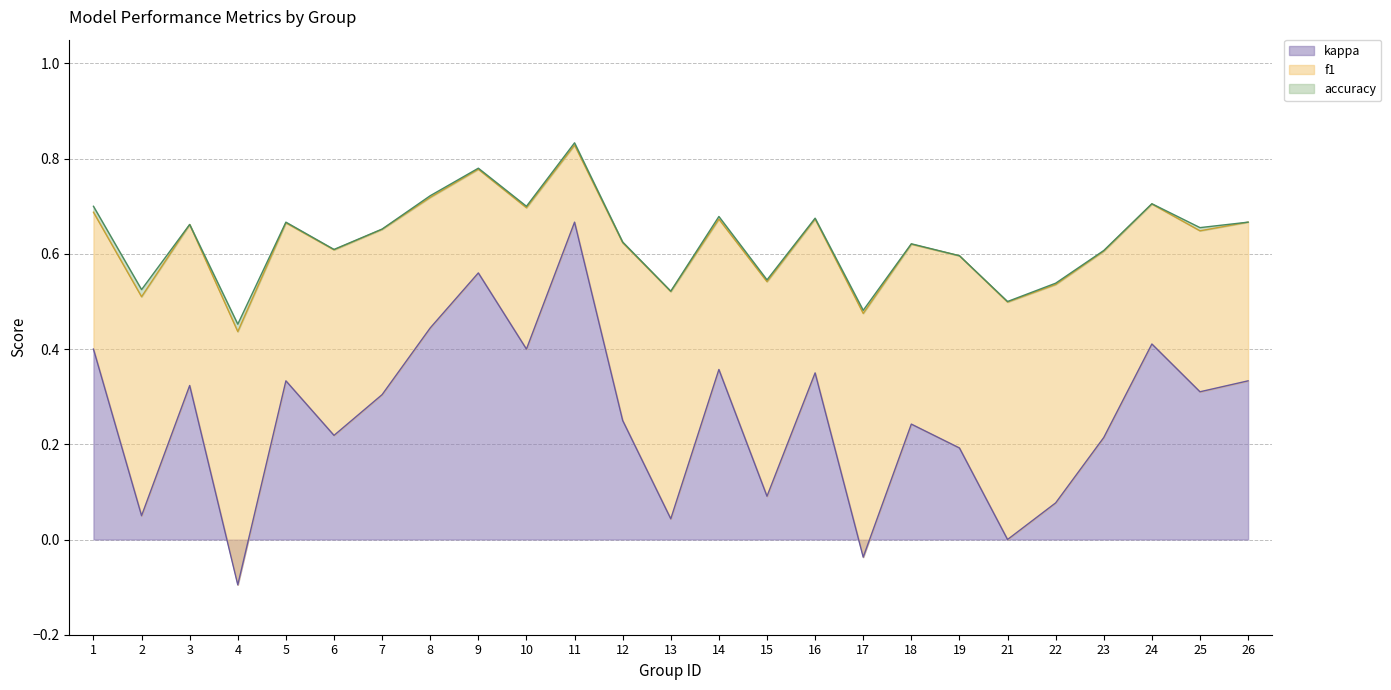

How many categories are shown in the chart?

25